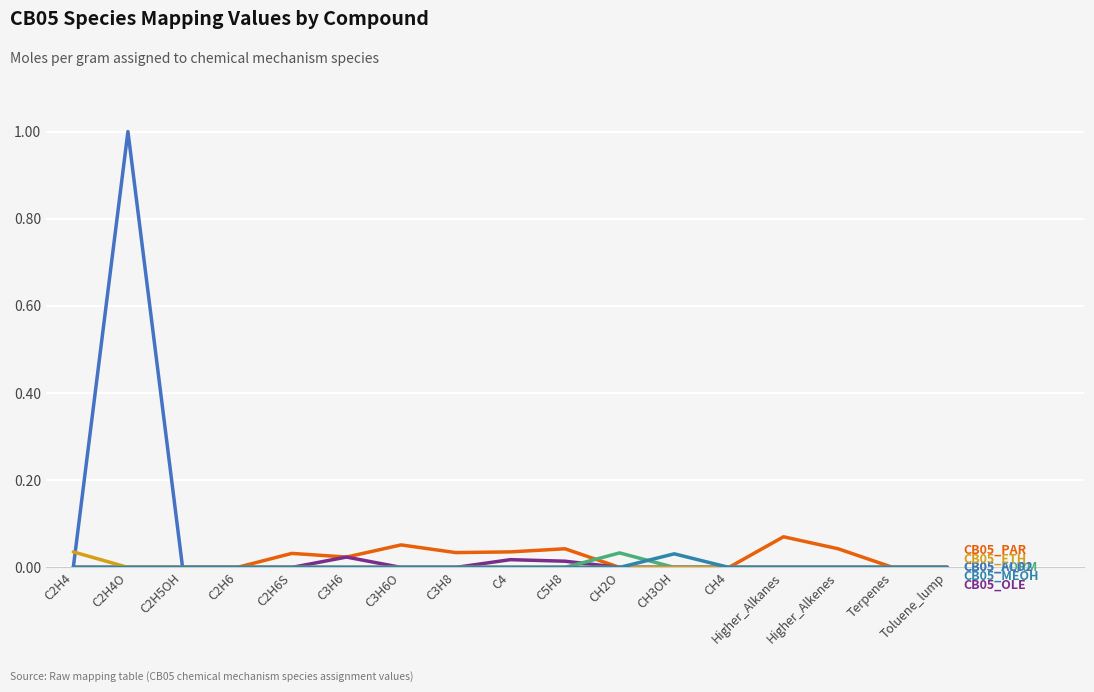

What position from the right is C5H8?

8